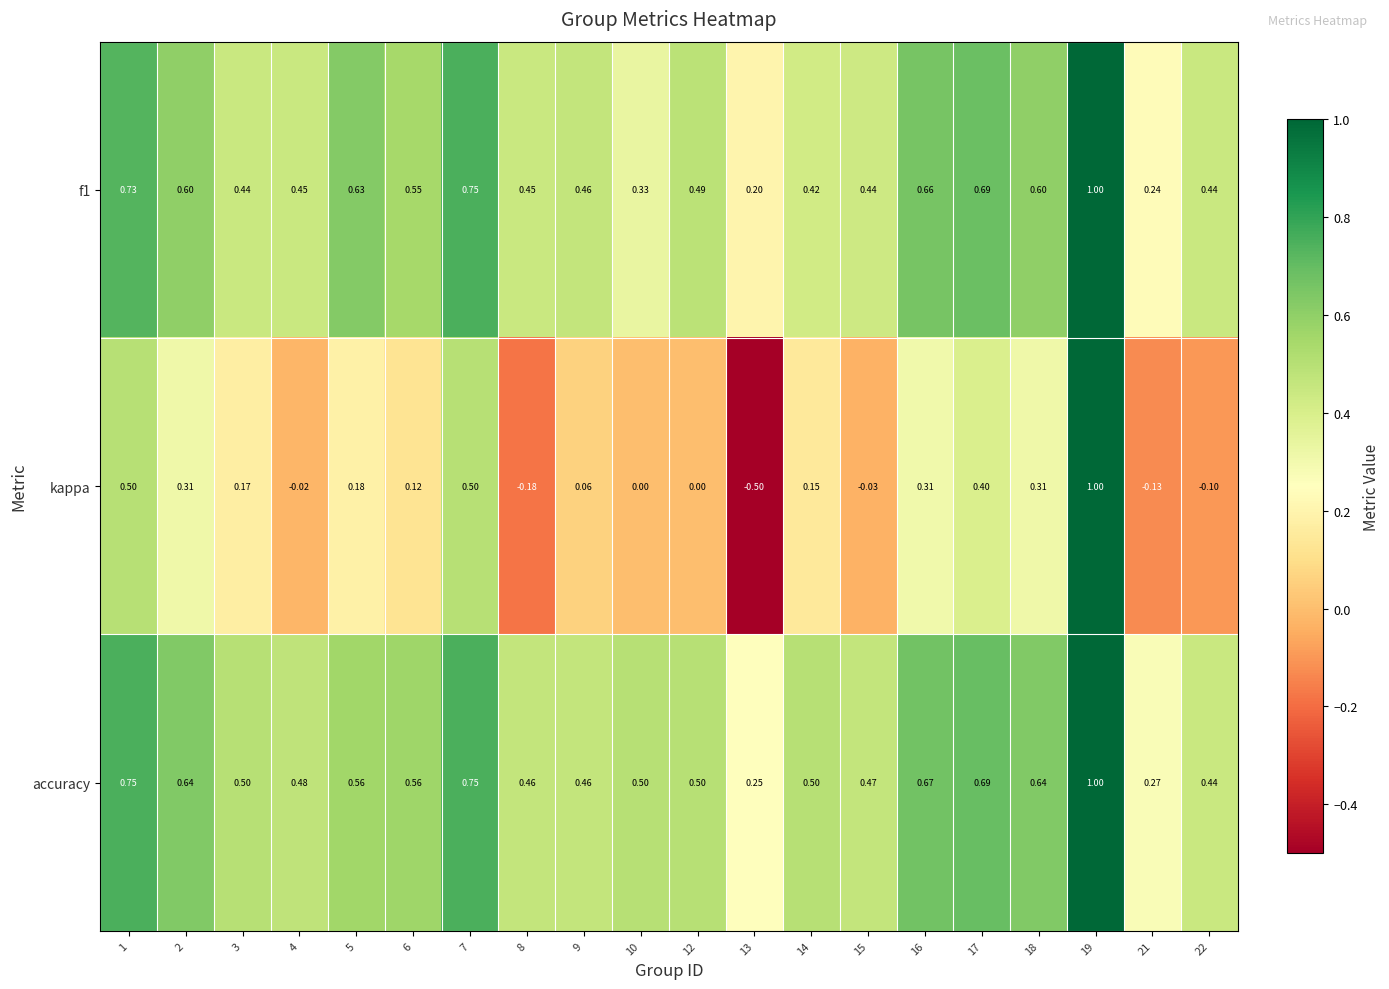

At 16, list the series in order from largest to smallest.

accuracy, f1, kappa